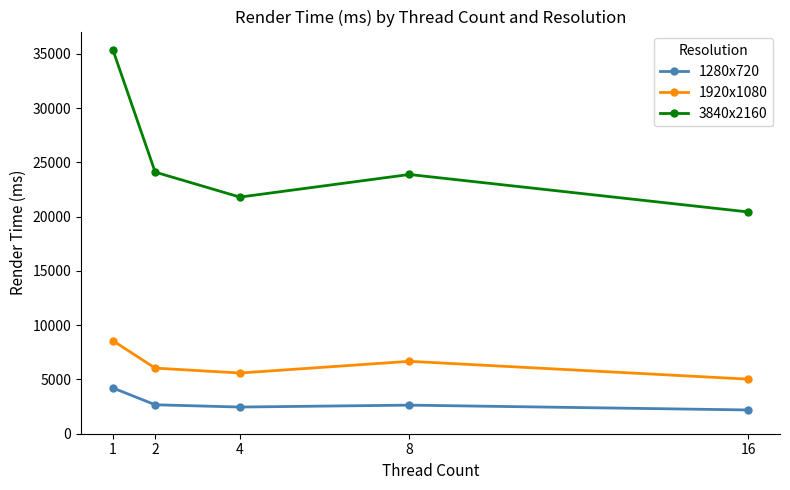

True or false: 1280x720 and 1920x1080 cross at least once.

False